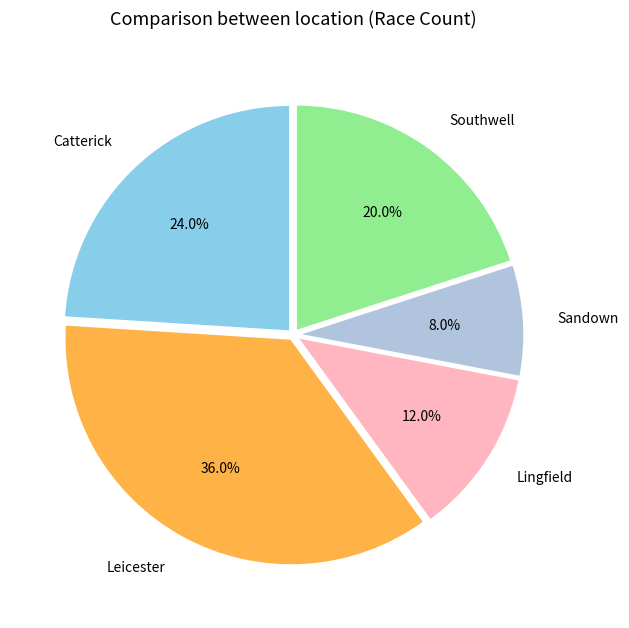

Which category has the biggest portion of the pie?

Leicester